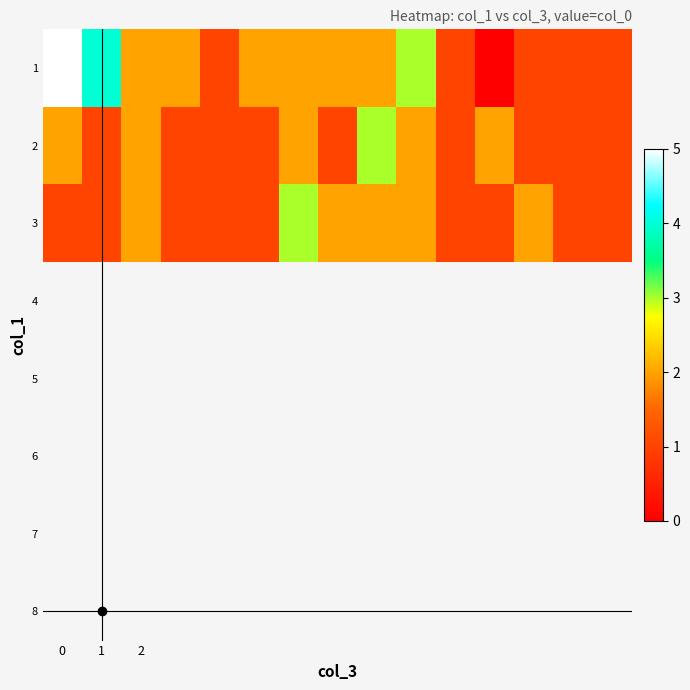

How many categories are shown in the chart?

15